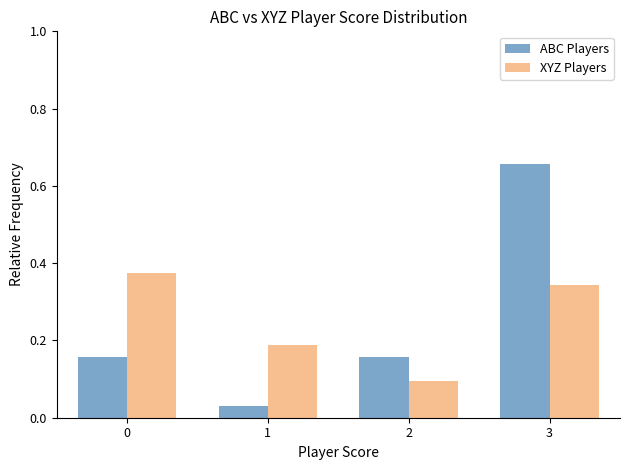

At which category is the sum across all series the highest?

3